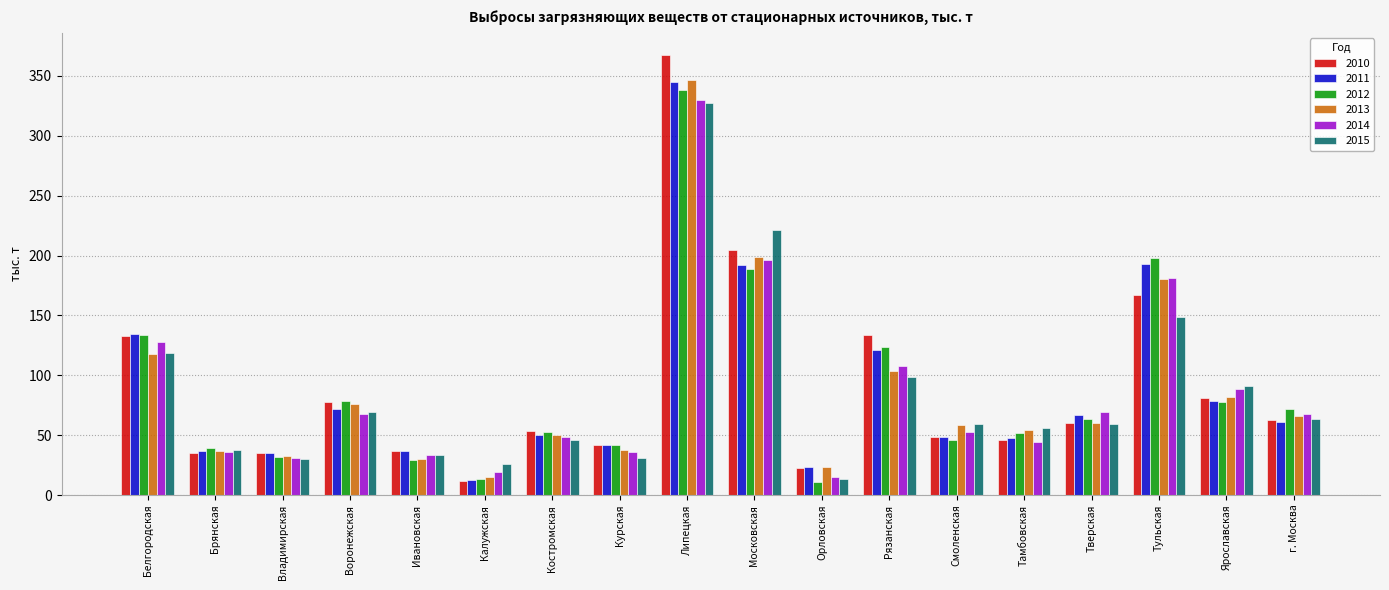

Are the bars horizontal?

No